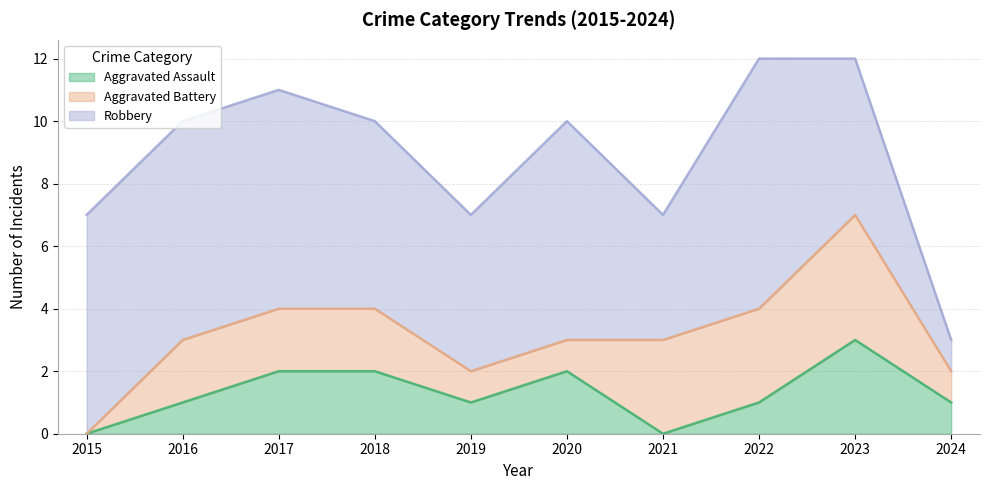

Reading right to left, transcribe all the data shown in this chart.

Aggravated Assault: 1	3	1	0	2	1	2	2	1	0
Aggravated Battery: 1	4	3	3	1	1	2	2	2	0
Robbery: 1	5	8	4	7	5	6	7	7	7